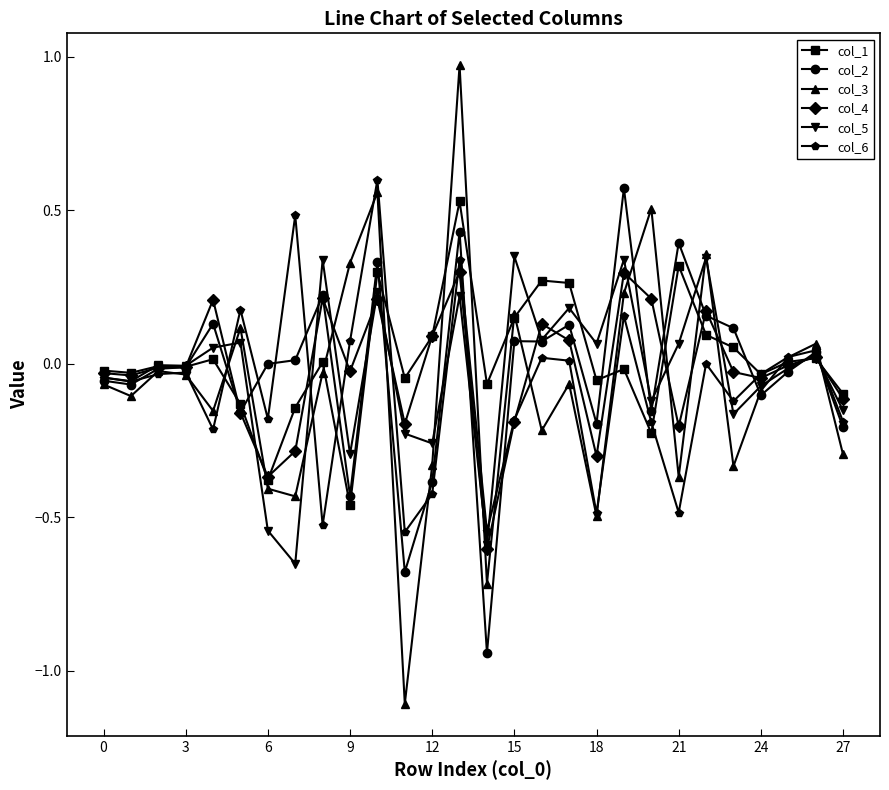

How many interior local peaks does the col_3 series have?

9